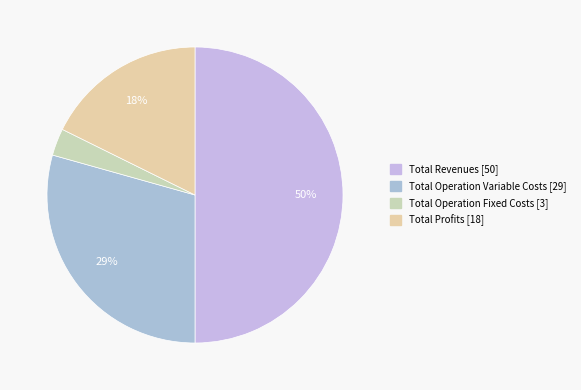

Count the number of slices in the pie.

4